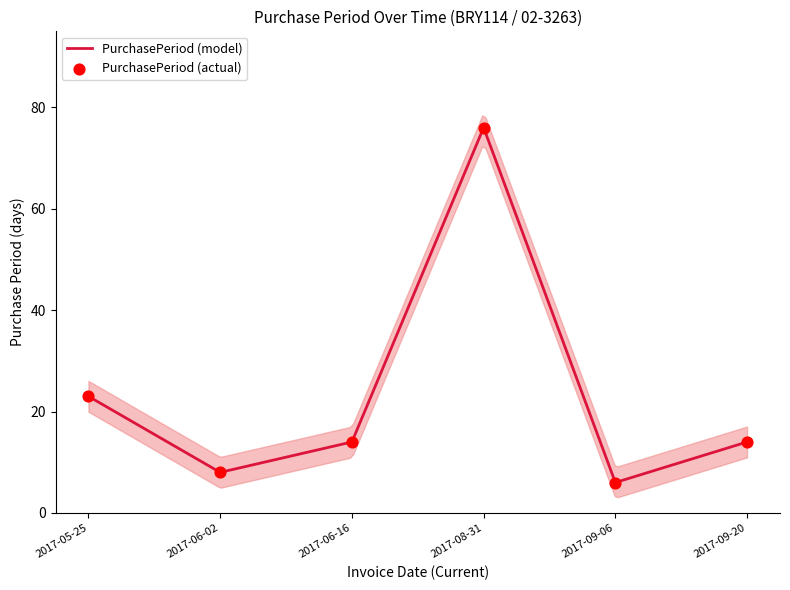

What is the ratio of the value at 2017-09-06 to the value at 2017-09-20?

0.4